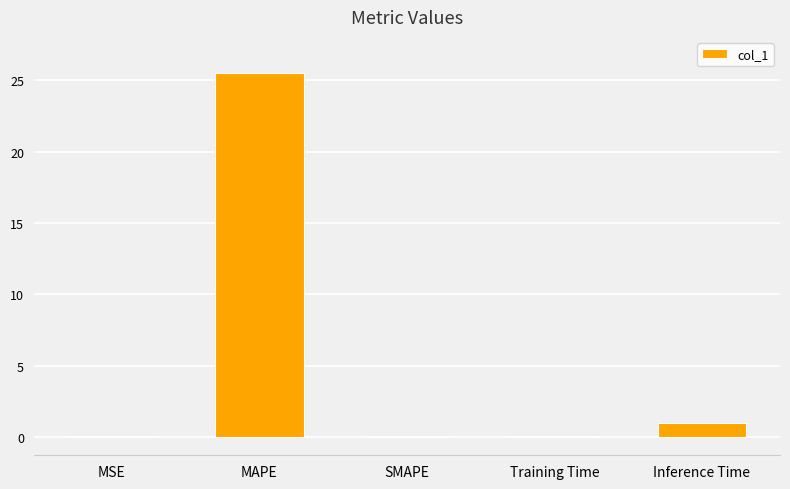

What is the sum of all values?

26.6